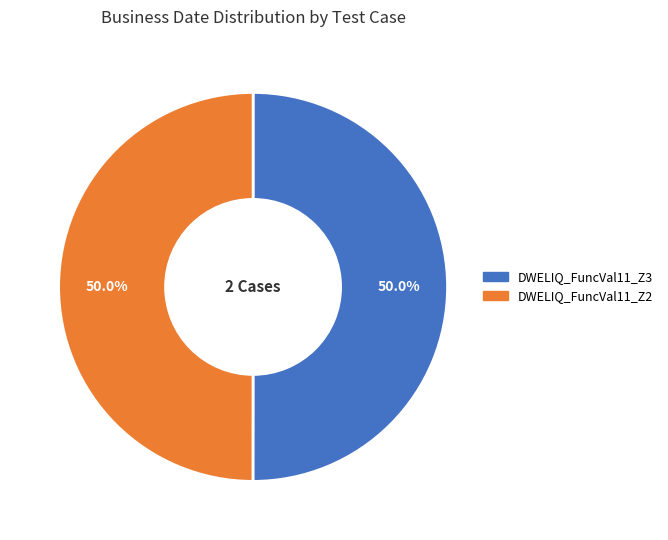

To the nearest percent, what is the average slice percentage?

50%